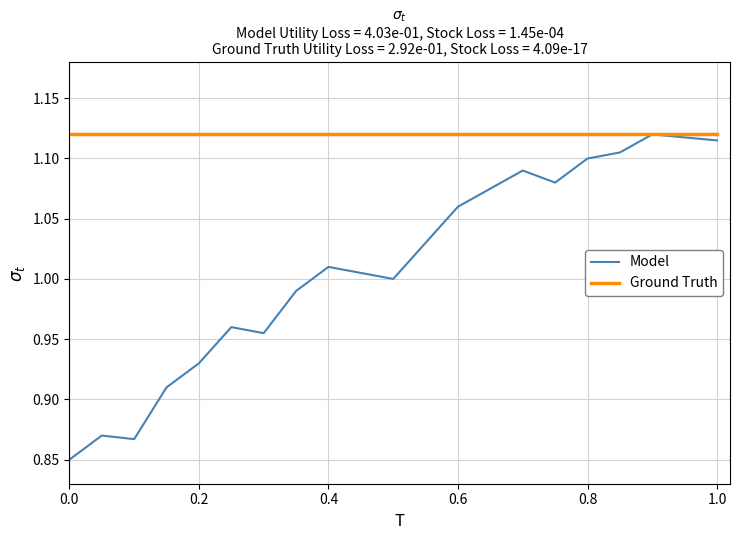

Which series has the widest spread of values?

Model